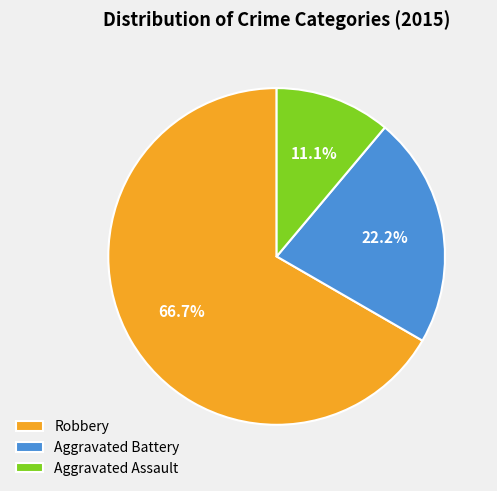

Which category has the smallest portion of the pie?

Aggravated Assault